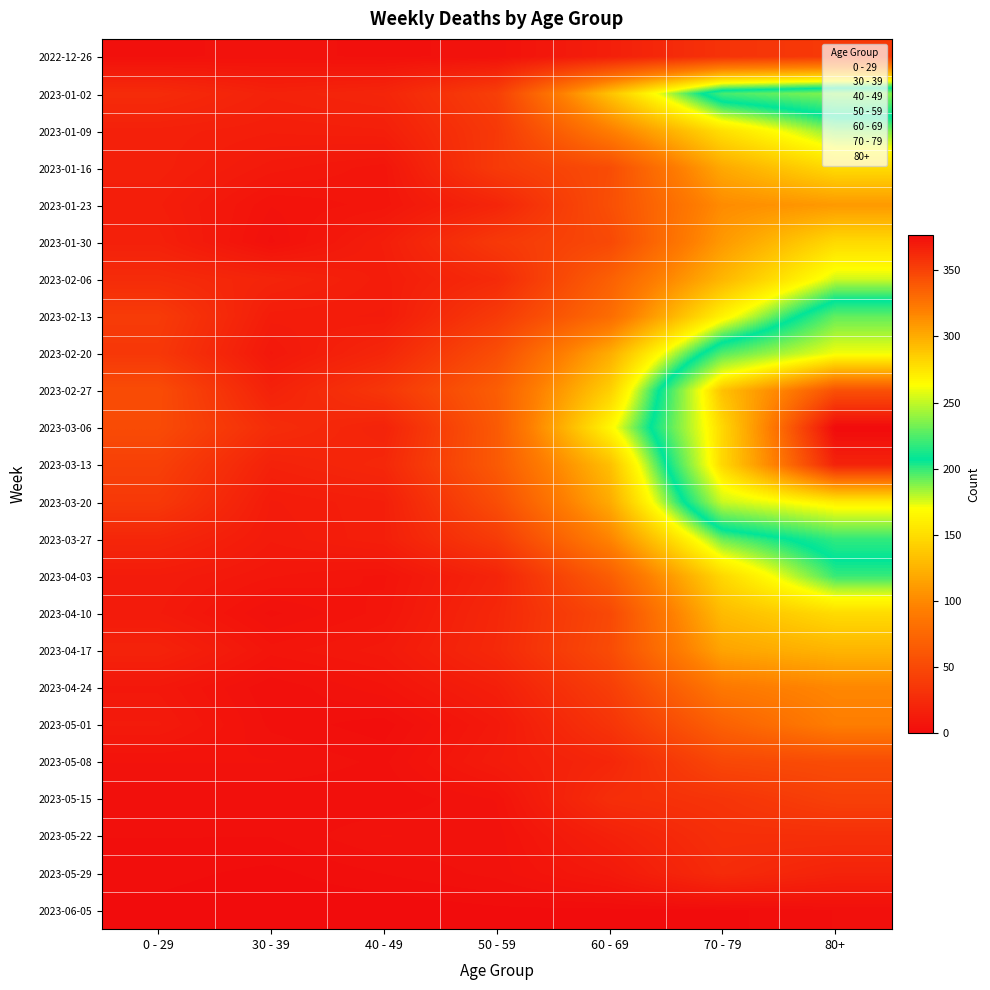

The value of 2023-03-06 at 40 - 49 is 19. True or false?

True